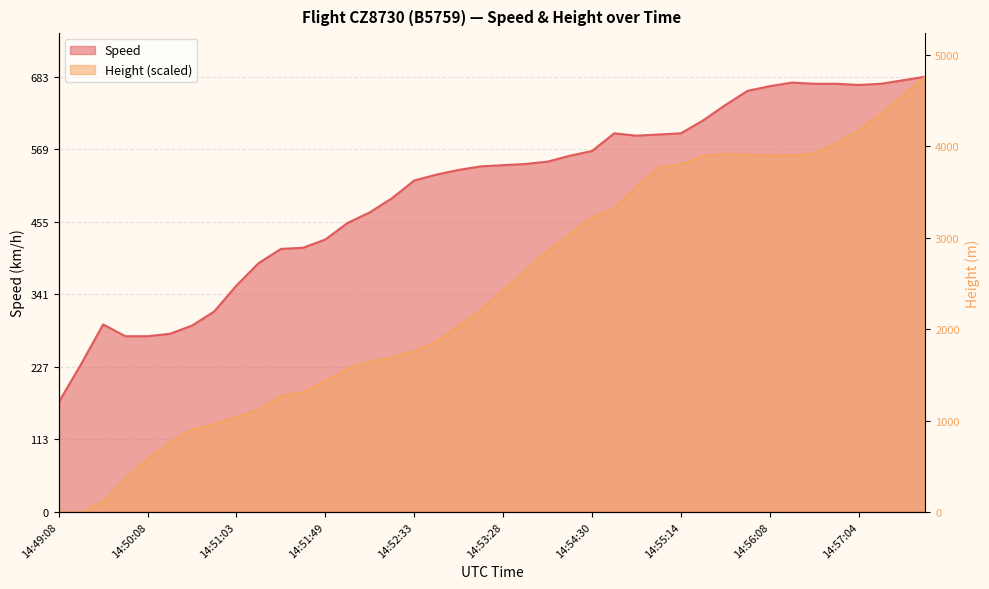

Which category has the highest value across all series?

14:57:48